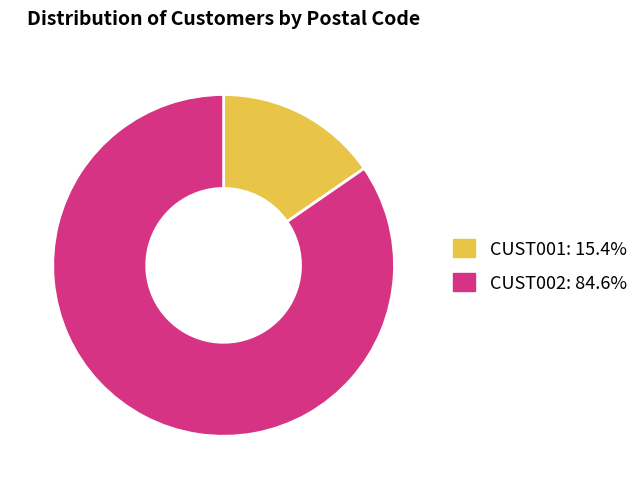

Do CUST002: 84.6% and CUST001: 15.4% together represent more than half of the pie?

Yes